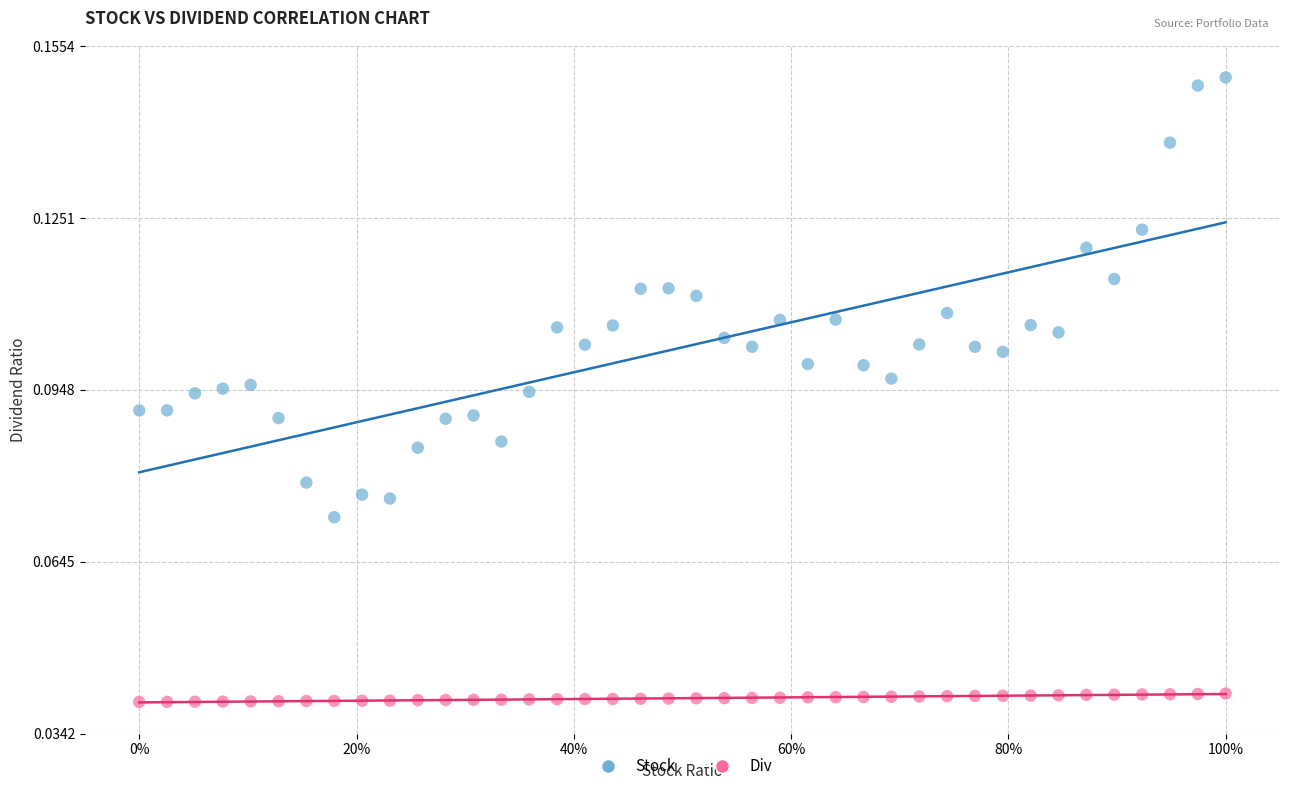

Which series has the widest spread of Y values?

Stock